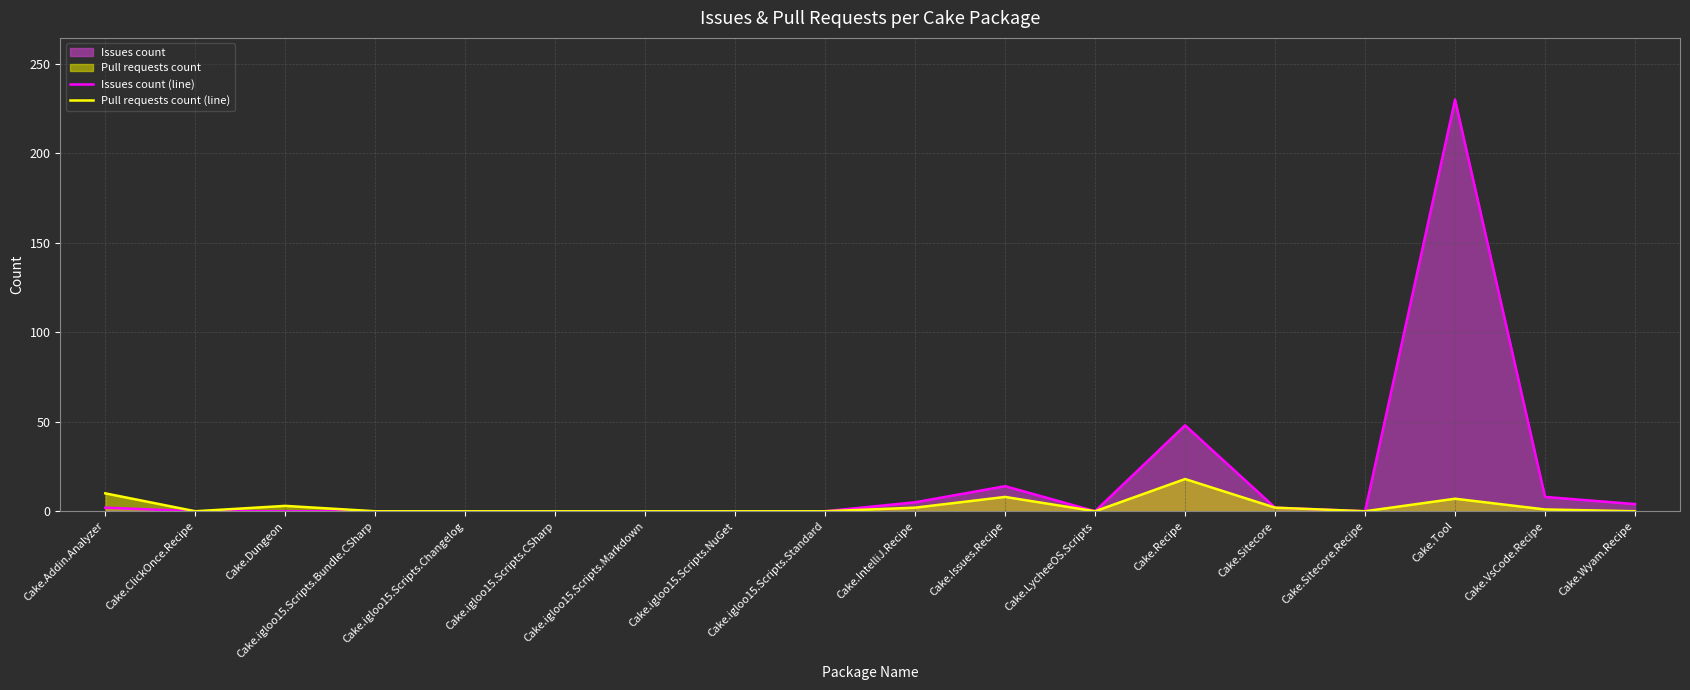

How many interior local valleys does the Pull requests count (line) series have?

3